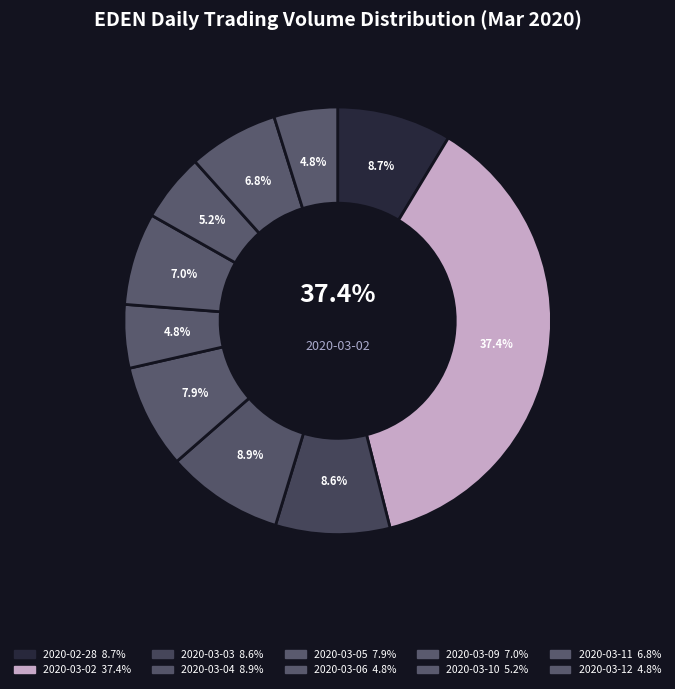

Is it true that 2020-03-05 is 1% of the pie?

False